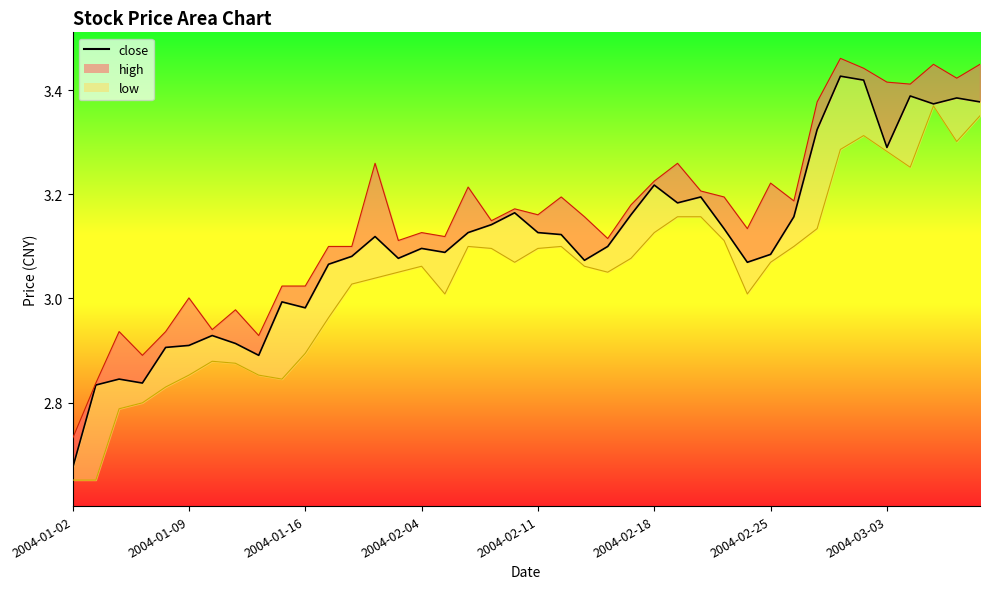

What position from the left is 8?

9